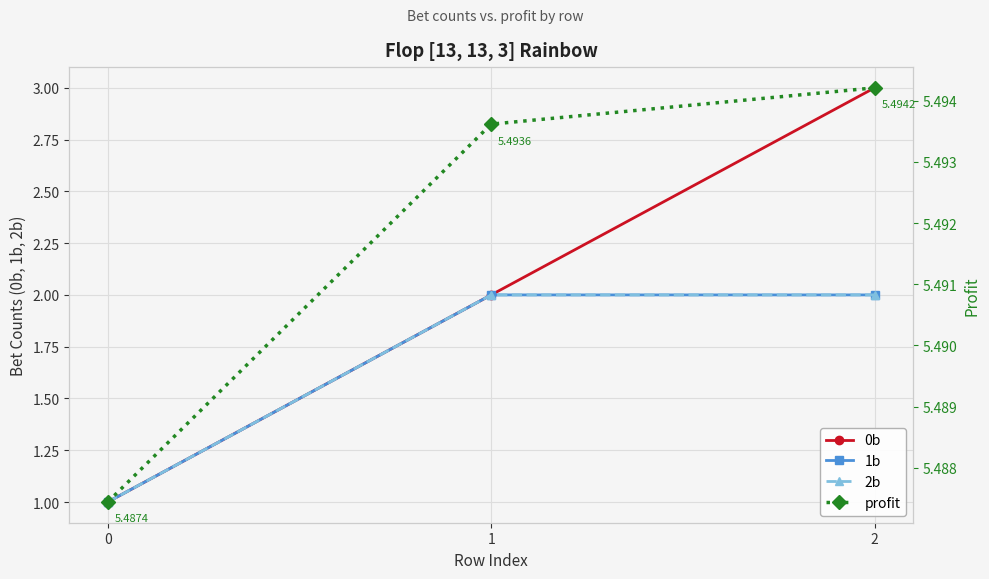

What is the difference between the highest and lowest values at 2?

3.5